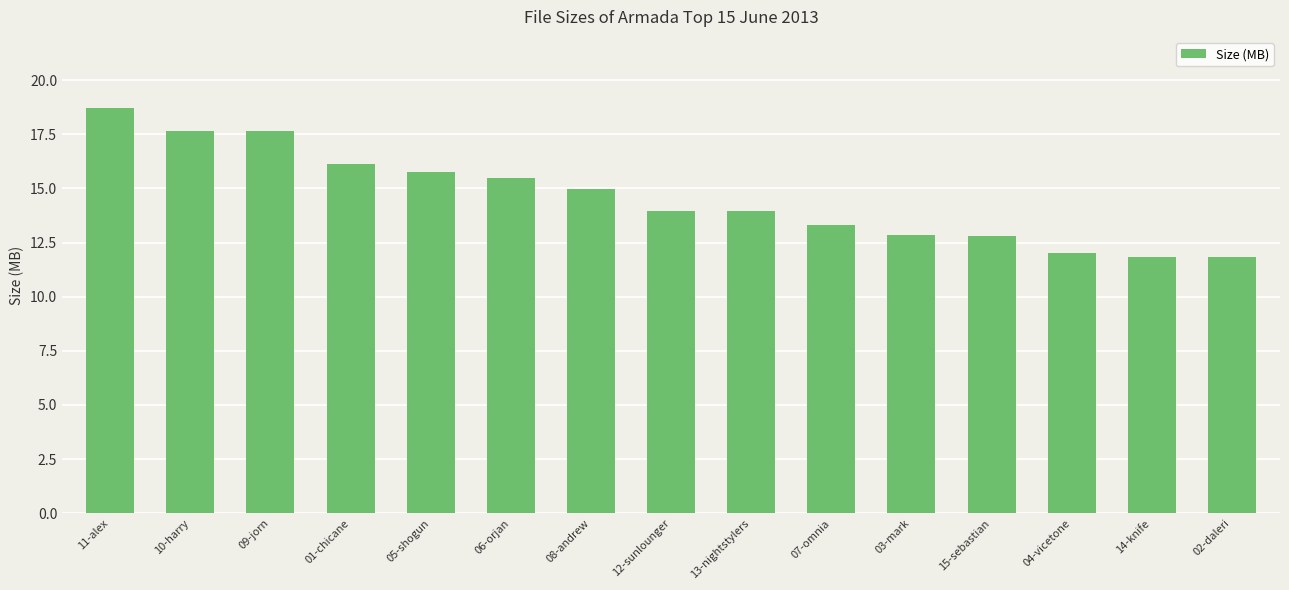

What is the smallest value displayed?

11.8